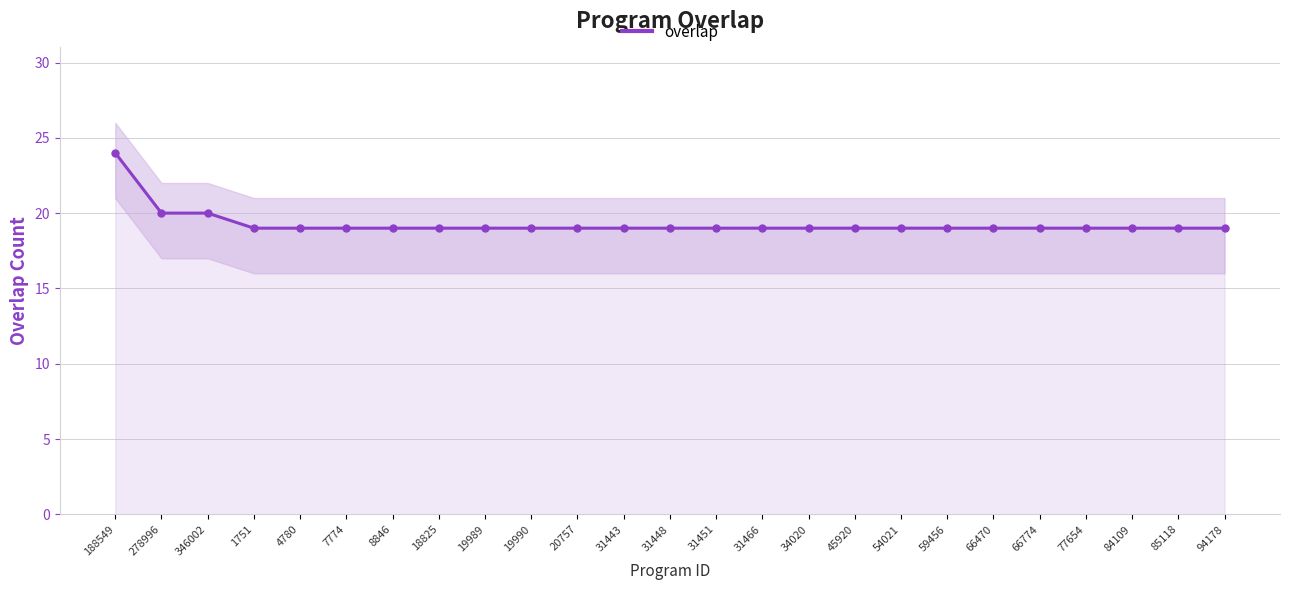

Approximately how many times larger is the value at 31448 compared to 4780?

1.0